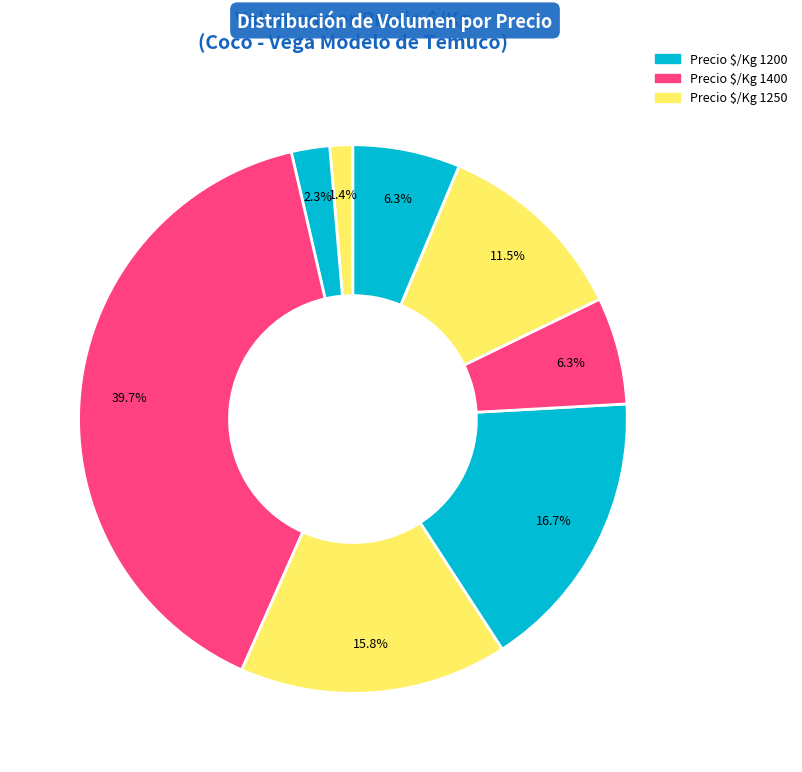

To the nearest percent, what is the average slice percentage?

12%